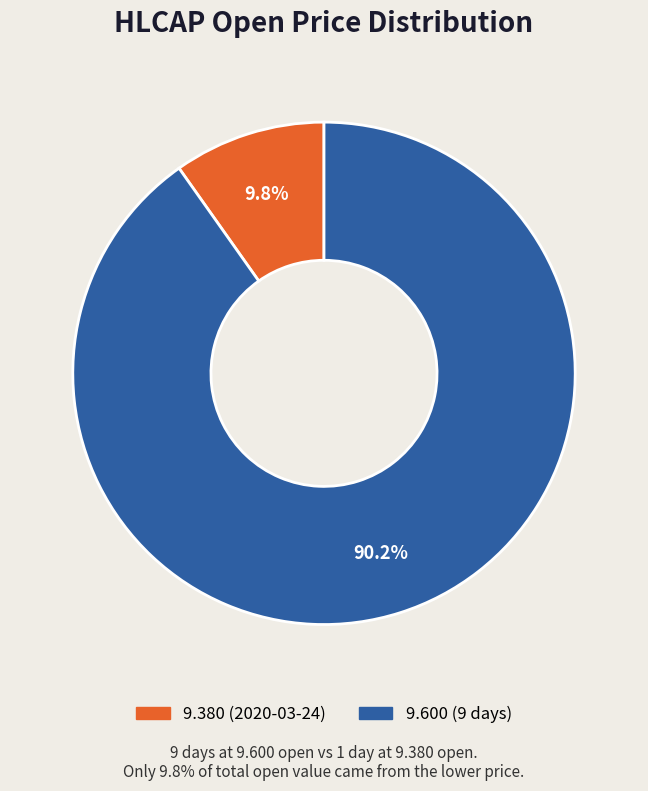

Is there any slice that represents more than half of the pie?

Yes